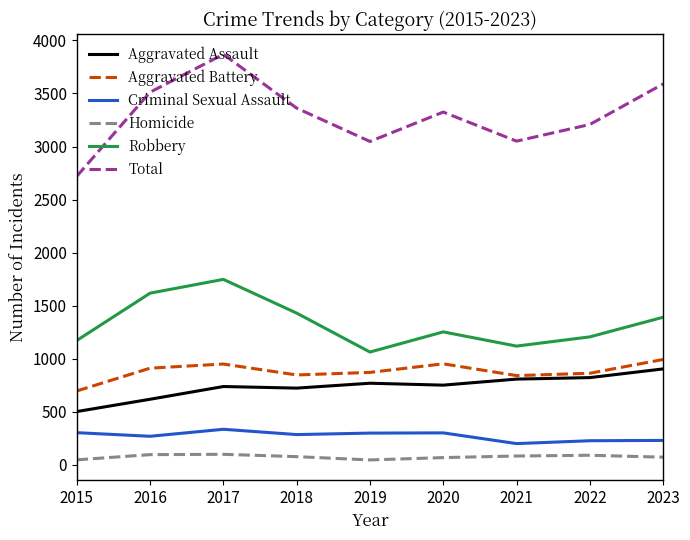

Is the value of Criminal Sexual Assault at 2021 greater than the value of Aggravated Battery at 2015?

No